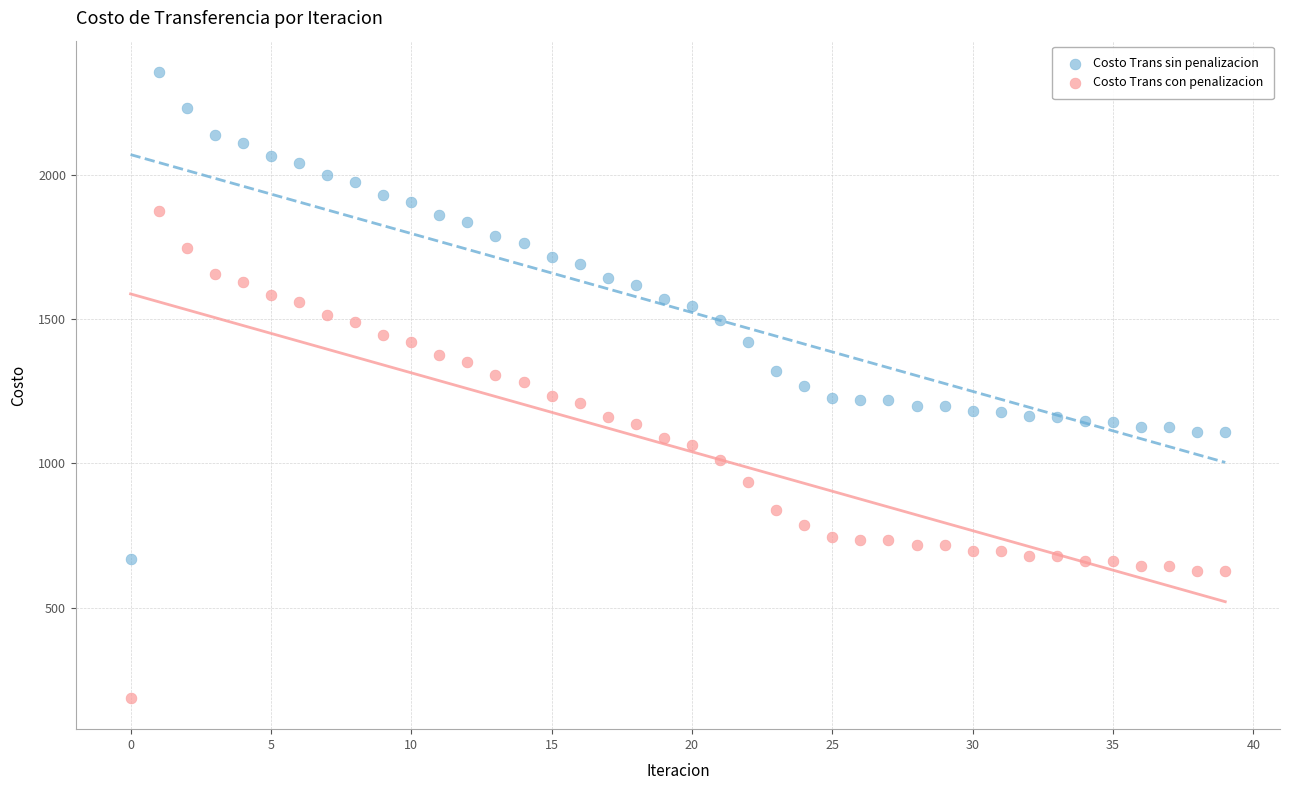

Which series contains the lowest Y value?

Costo Trans con penalizacion